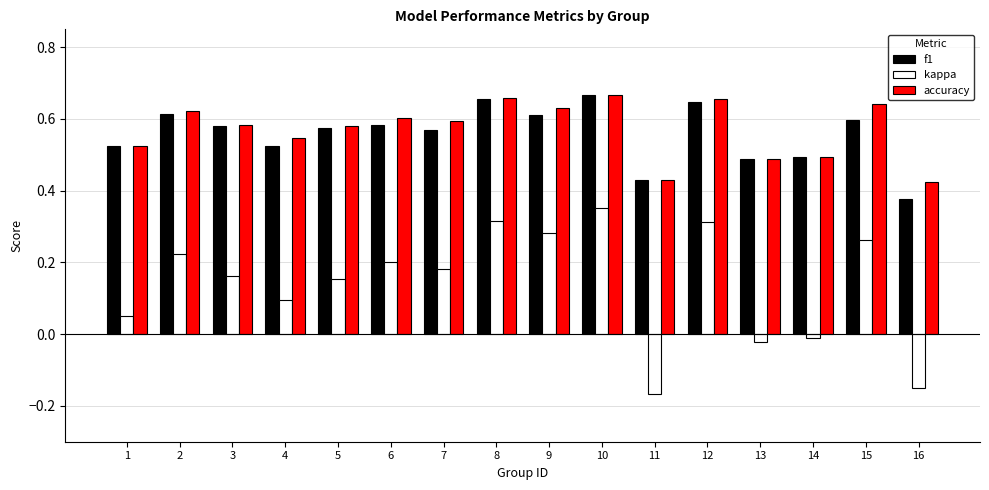

Which series has the largest total across all categories?

accuracy